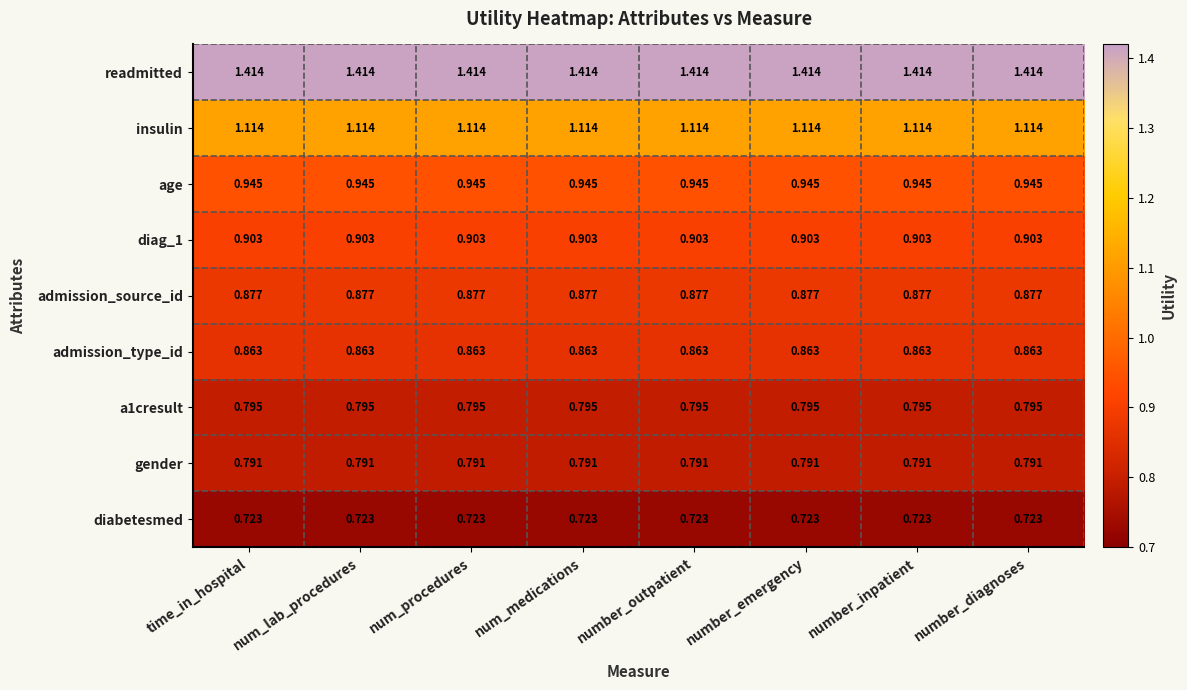

Is the value of a1cresult at num_medications greater than the value of gender at num_medications?

Yes